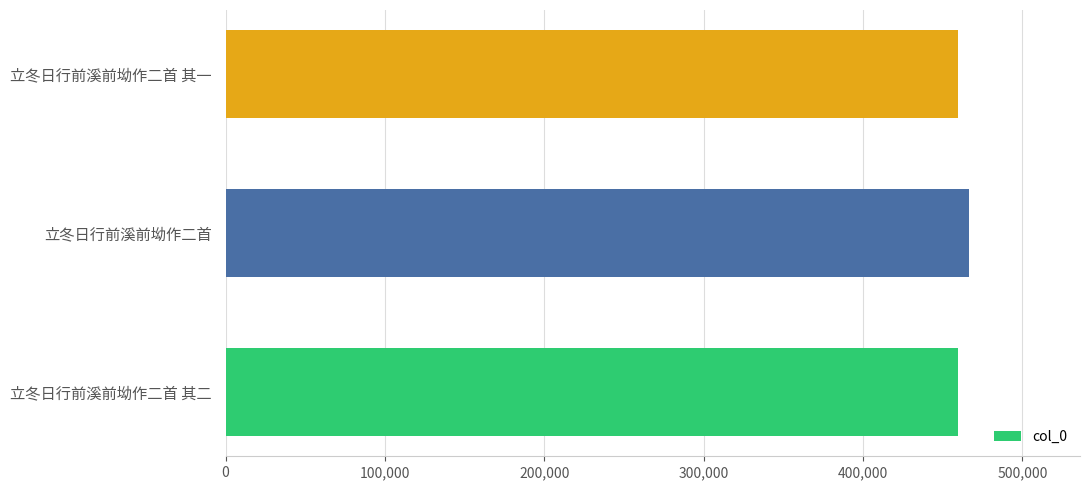

What is the ratio of the value at 立冬日行前溪前坳作二首 to the value at 立冬日行前溪前坳作二首 其一?

1.0